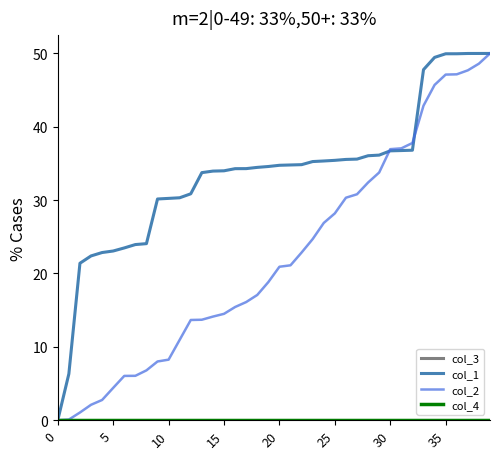

True or false: col_2 and col_4 intersect in this chart.

False